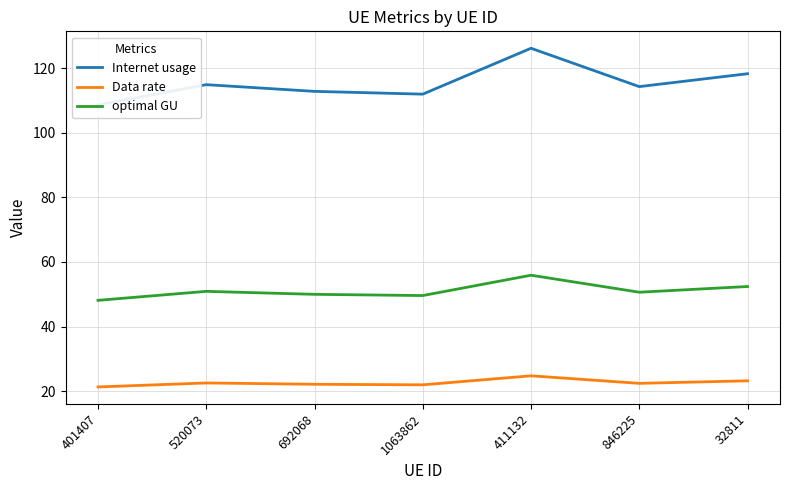

The optimal GU series shows 50.6 at 846225. True or false?

True